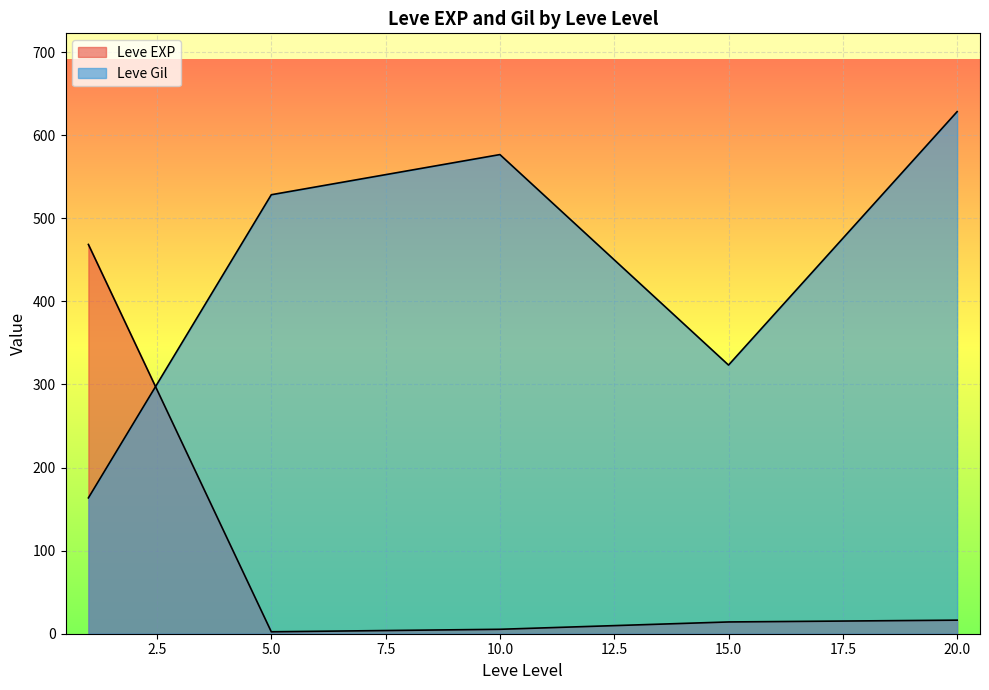

How many series are shown in this chart?

2